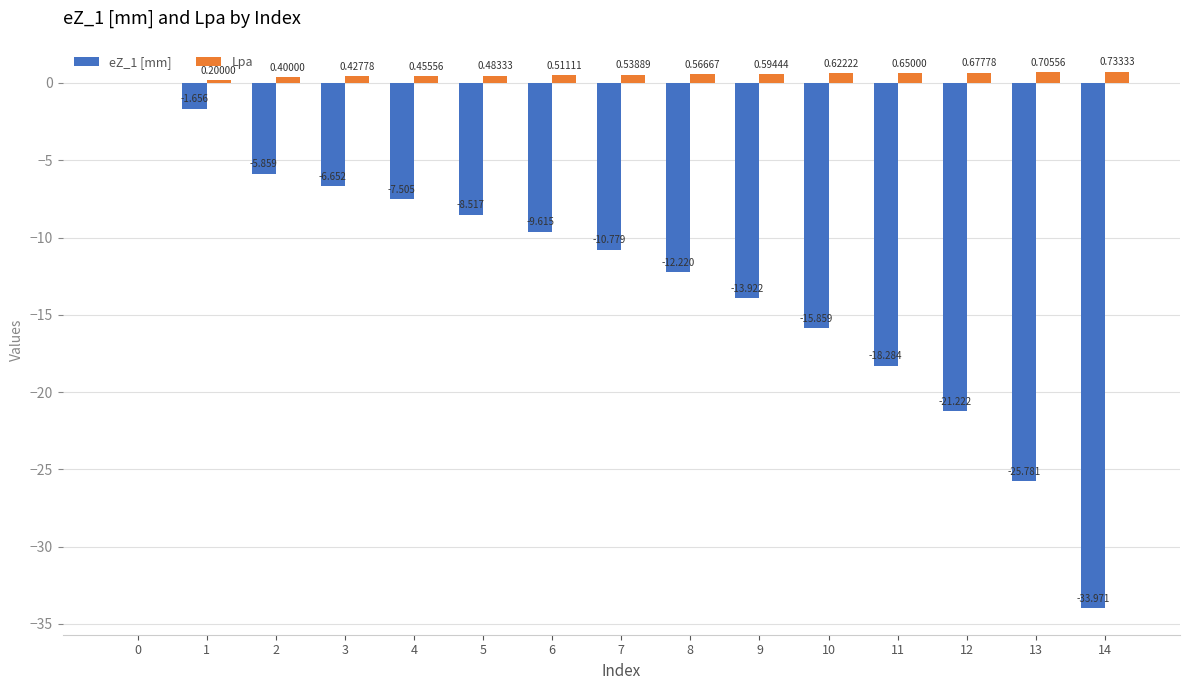

Is the value of Lpa at 9 greater than the value of eZ_1 [mm] at 12?

Yes